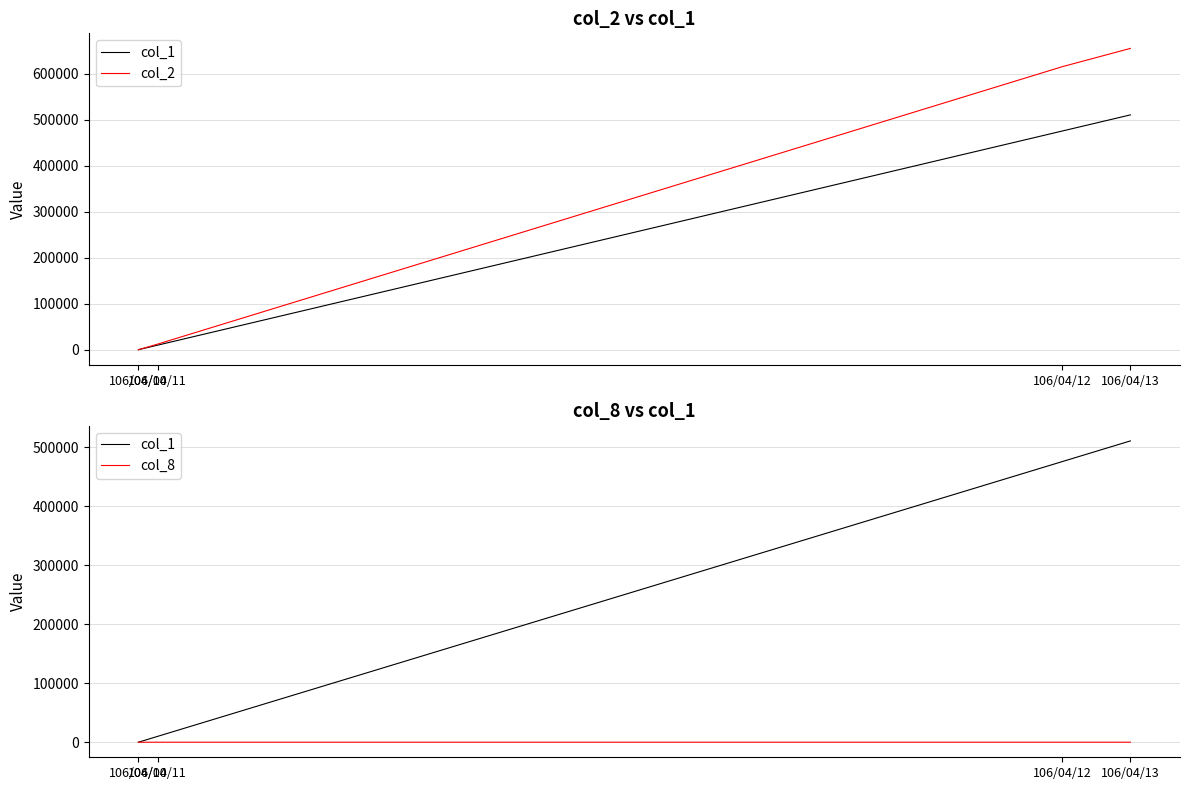

True or false: col_8 and col_1 intersect in this chart.

False